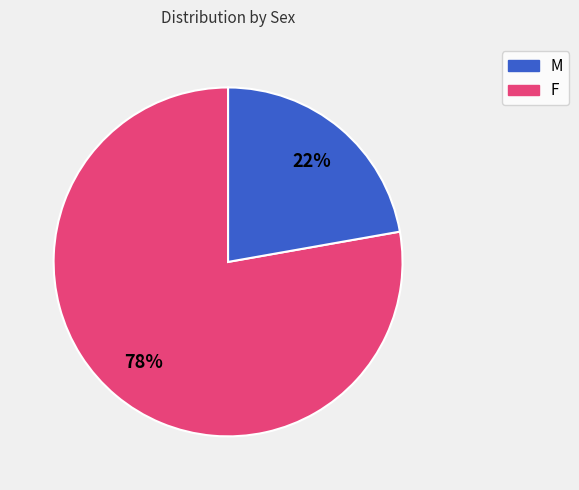

To the nearest percent, what is the average slice percentage?

50%